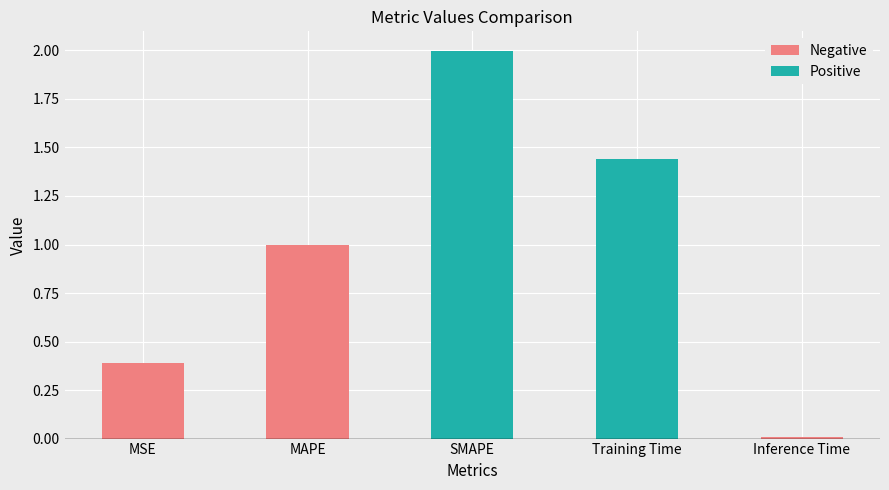

What is the difference between the second highest and minimum values in the Positive series?

1.4